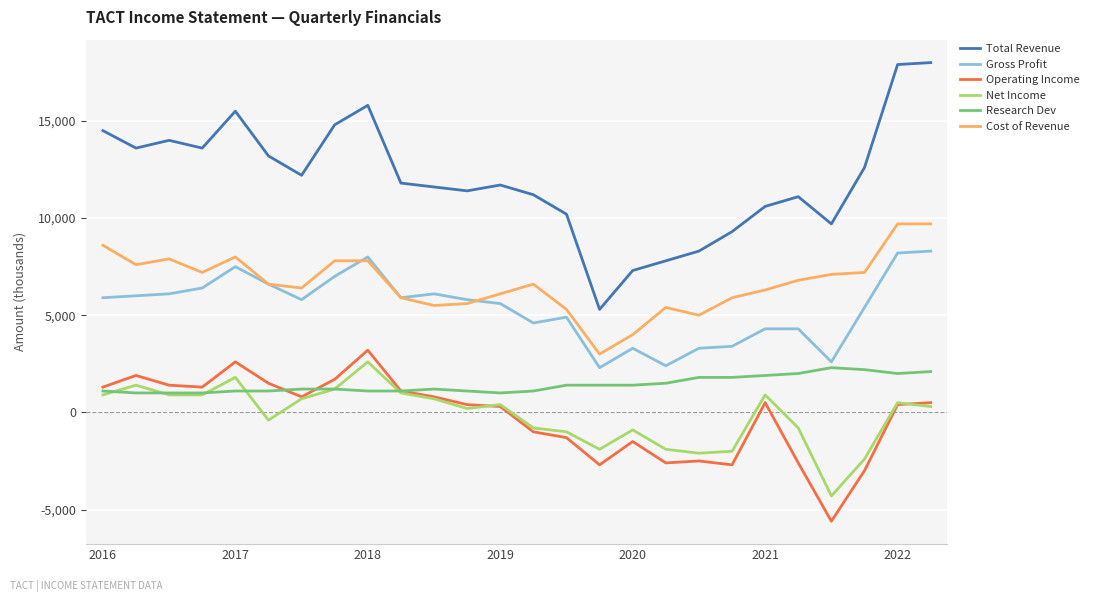

Which series has the largest total across all categories?

Total Revenue